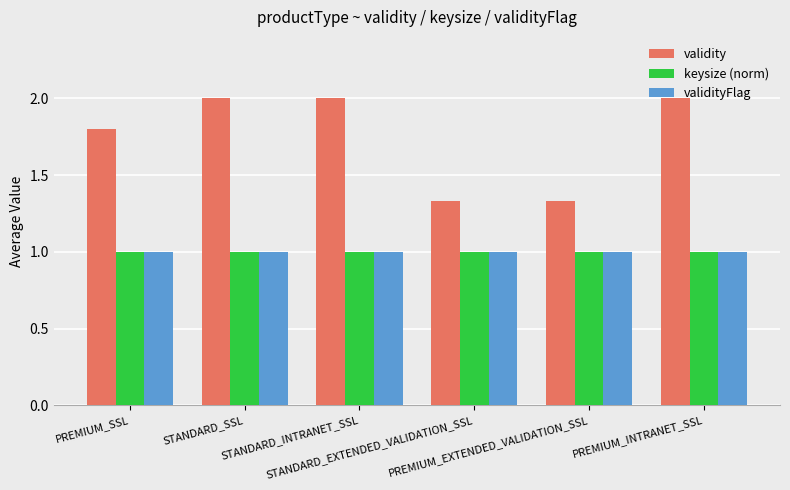

Which series has the largest total across all categories?

validity